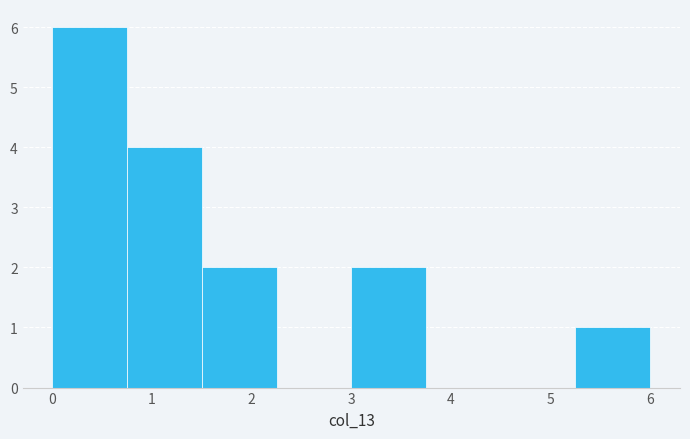

Reading left to right, list every bar in this chart as the range it spans on the x-axis followed by its height. Neither the bar edges nor the heights are printed on the chart, so give them approximately, as read against the axes.

0.00 to 0.75: 6
0.75 to 1.50: 4
1.50 to 2.25: 2
2.25 to 3.00: 0
3.00 to 3.75: 2
3.75 to 4.50: 0
4.50 to 5.25: 0
5.25 to 6.00: 1